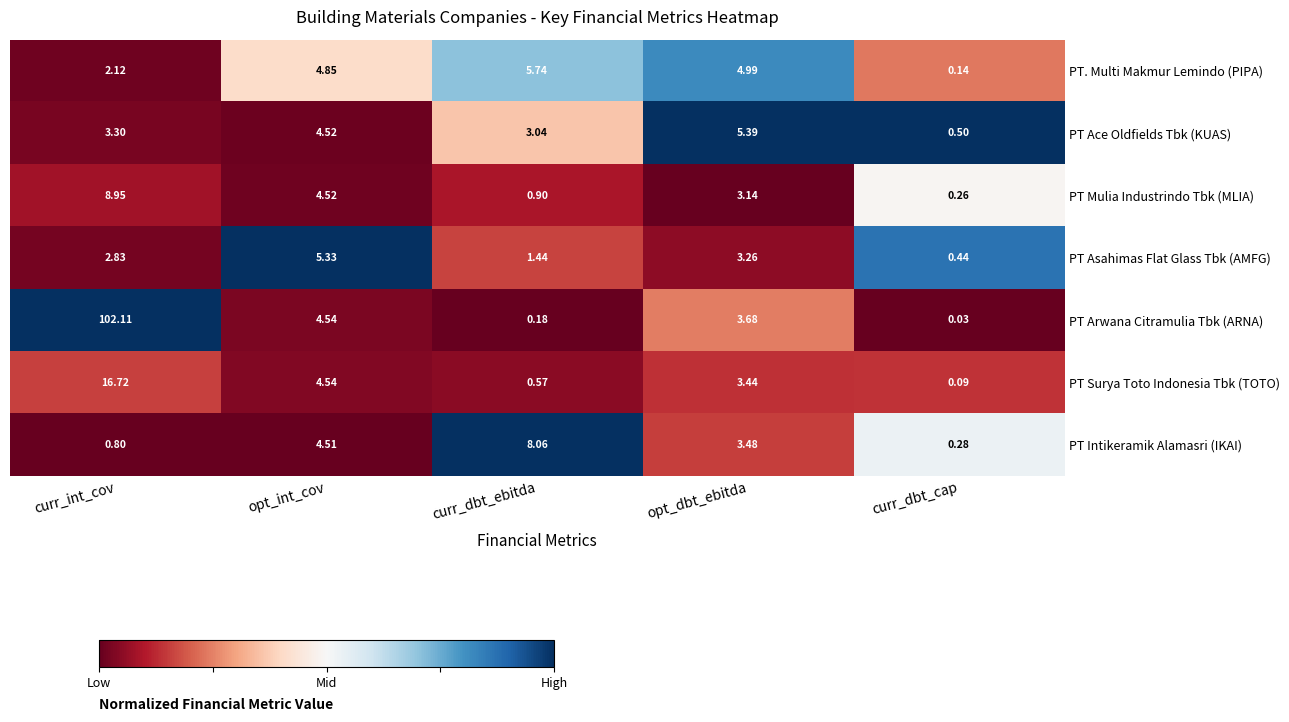

At which category is the sum across all series the highest?

curr_int_cov